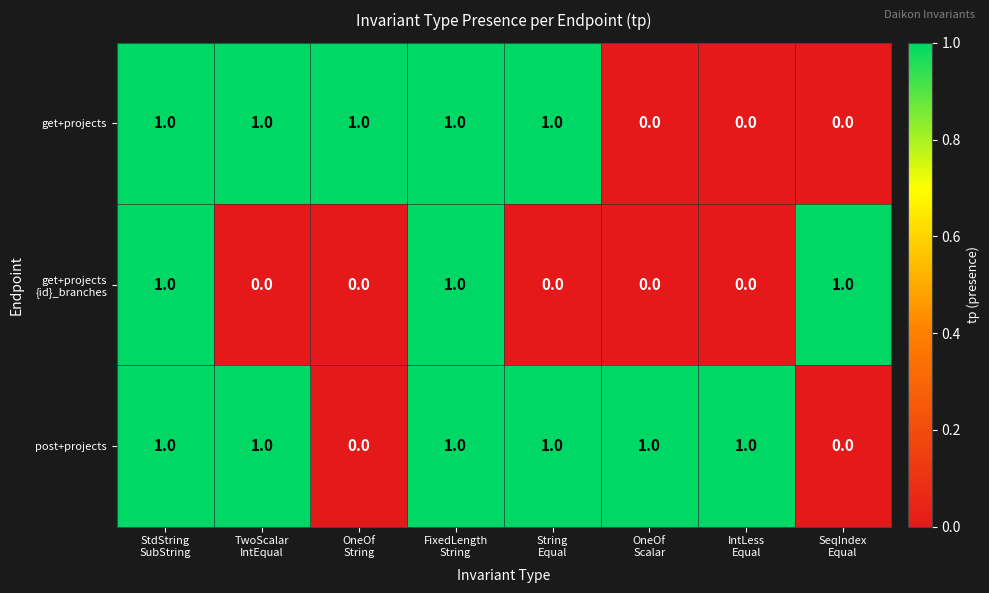

What is the sum of all get+projects values?

5